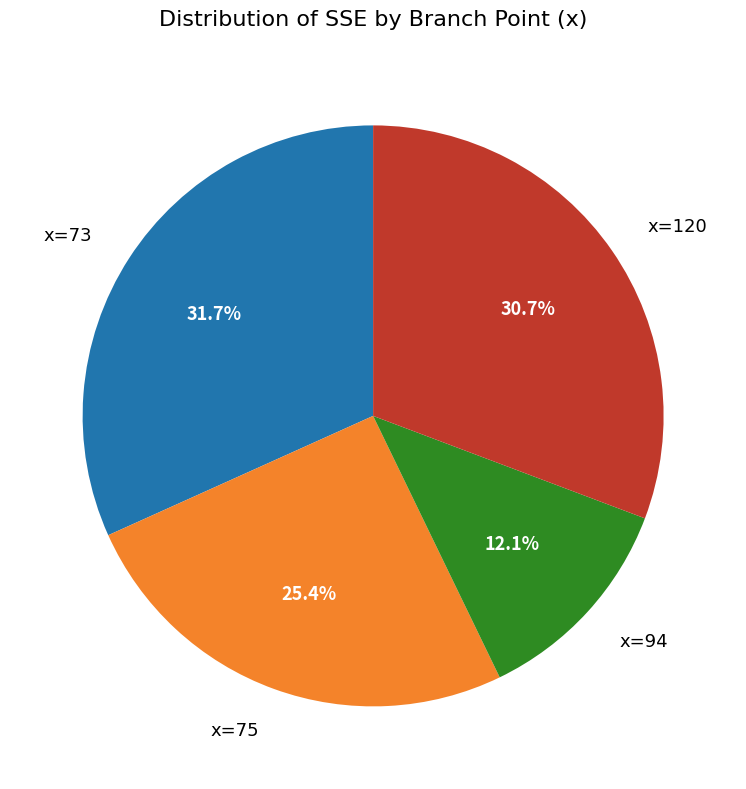

Is there a majority slice in this chart?

No